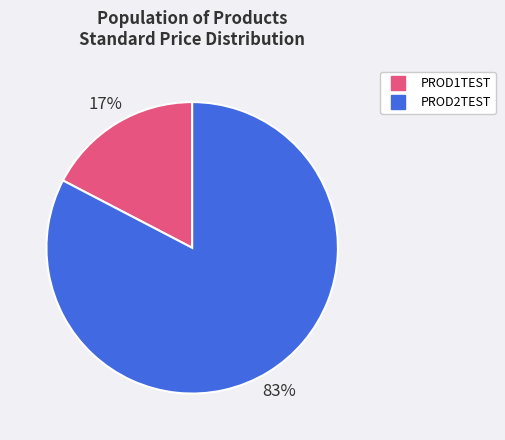

What percentage is the PROD1TEST slice, to the nearest percent?

17%